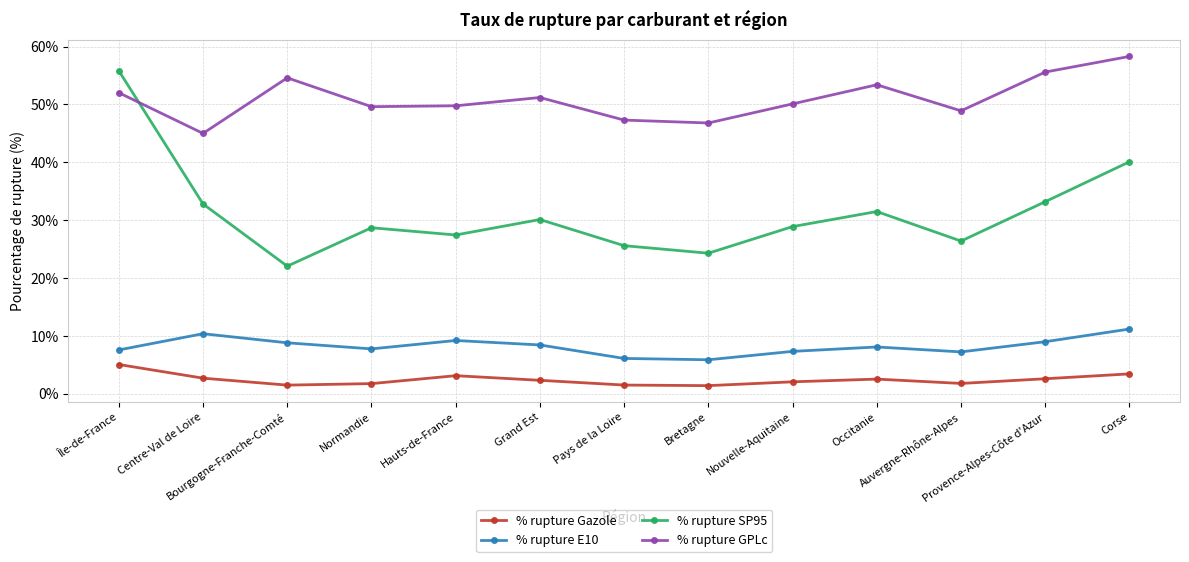

True or false: % rupture SP95 and % rupture E10 cross at least once.

False